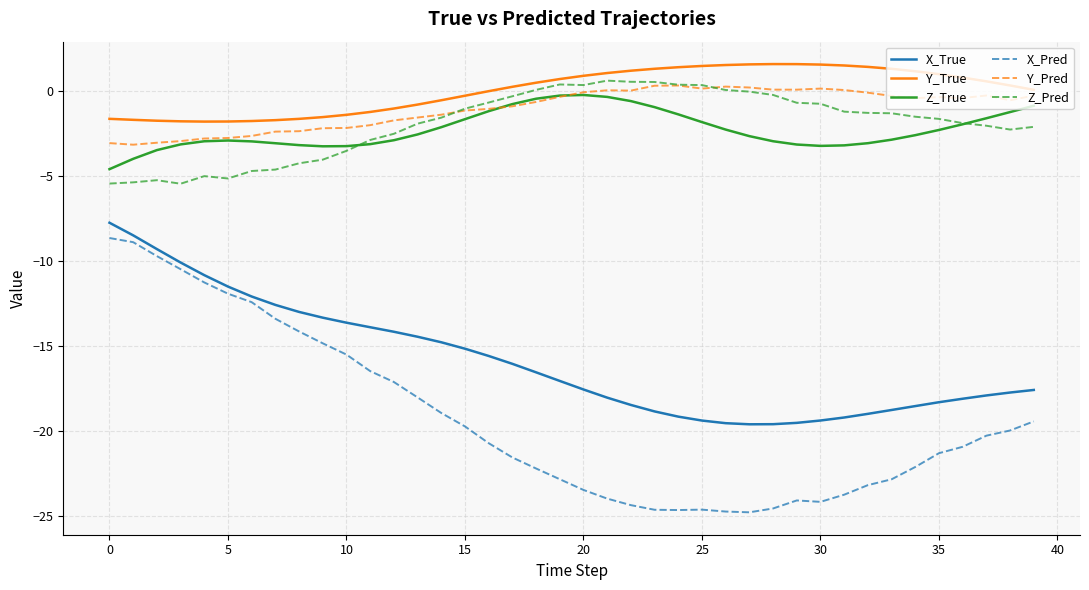

Which series has the widest spread of values?

X_Pred